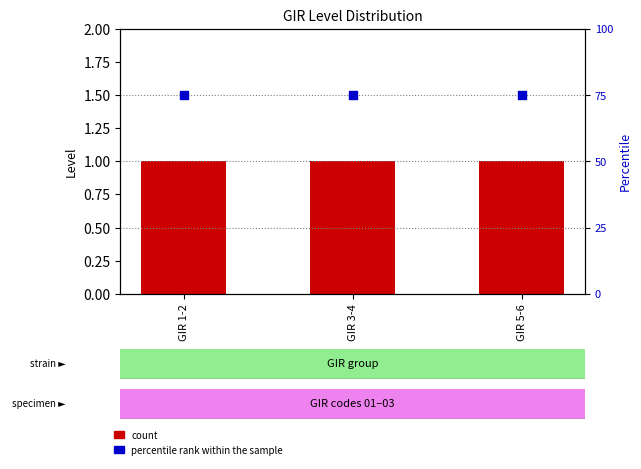

Which series has the largest total across all categories?

percentile rank within the sample